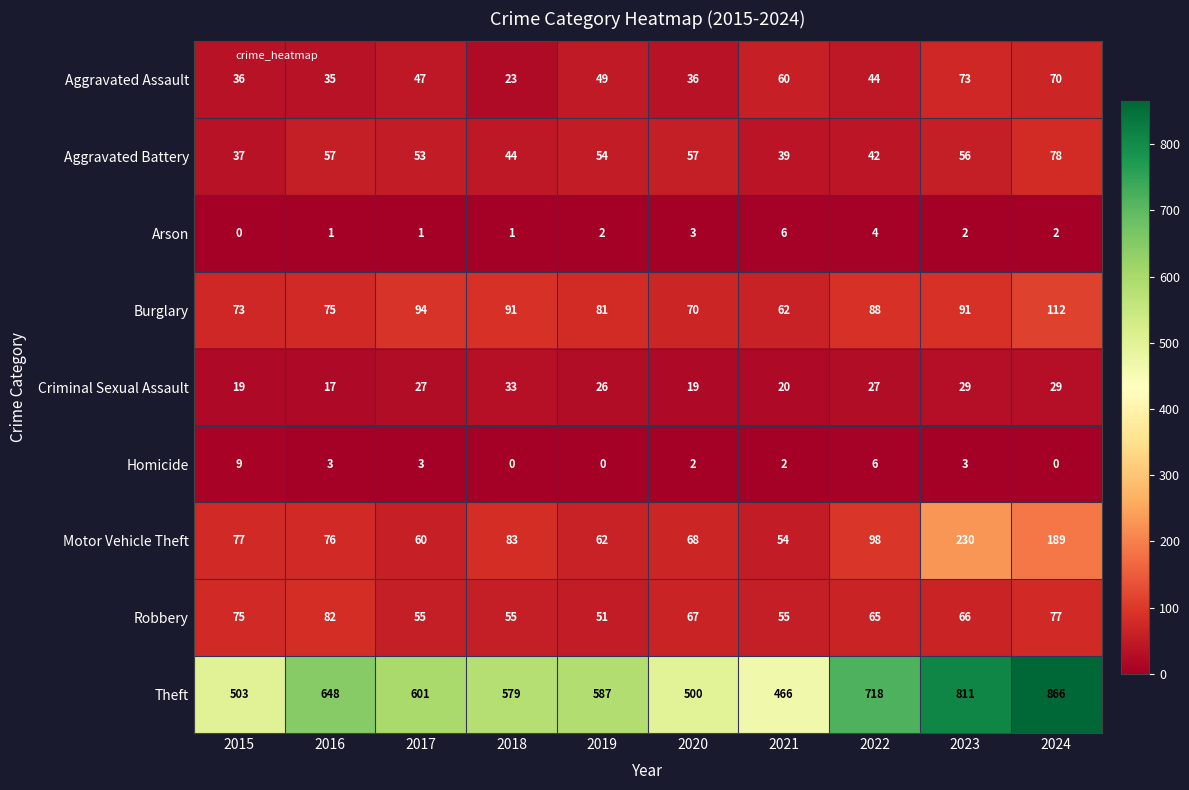

How many values in the Motor Vehicle Theft series are below 77?

5